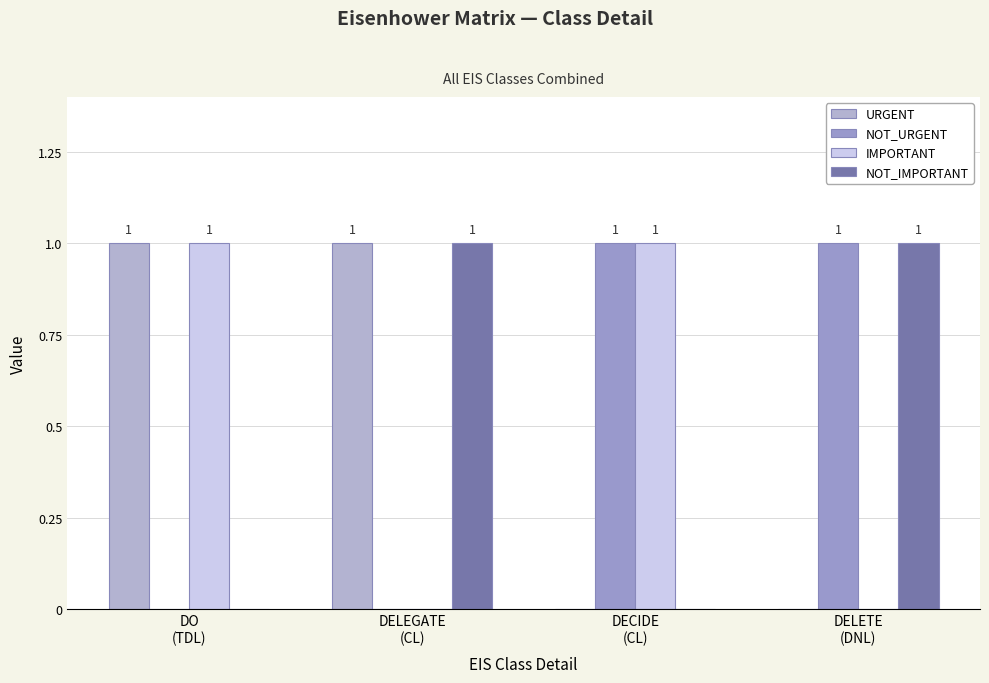

What are all the series names shown in the legend?

URGENT, NOT_URGENT, IMPORTANT, NOT_IMPORTANT